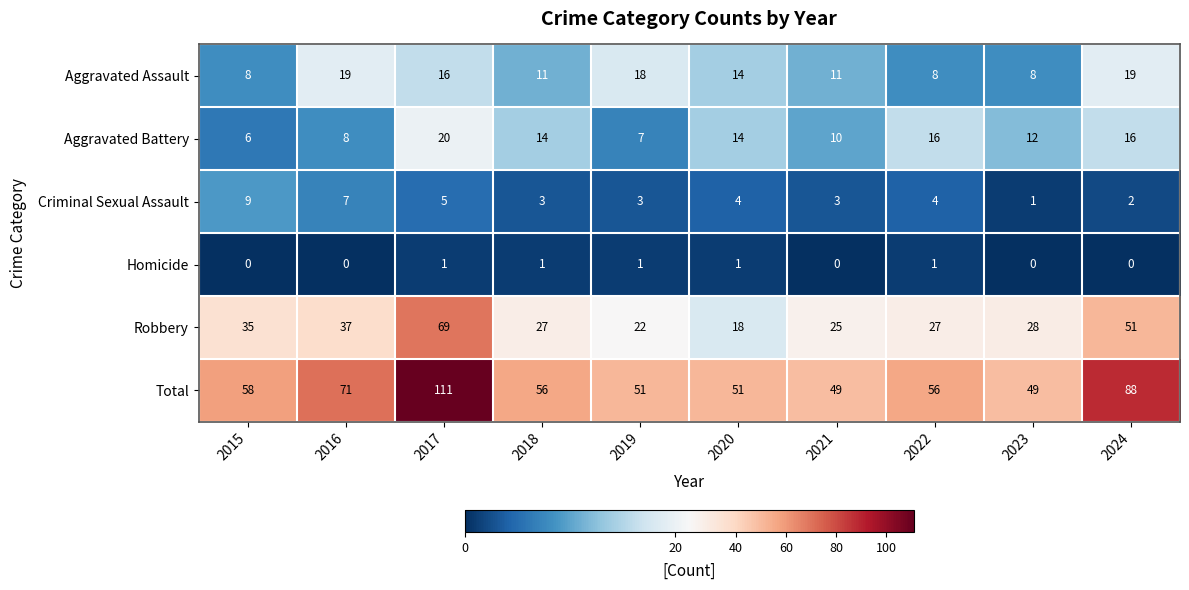

What is the average value of the Criminal Sexual Assault series?

4